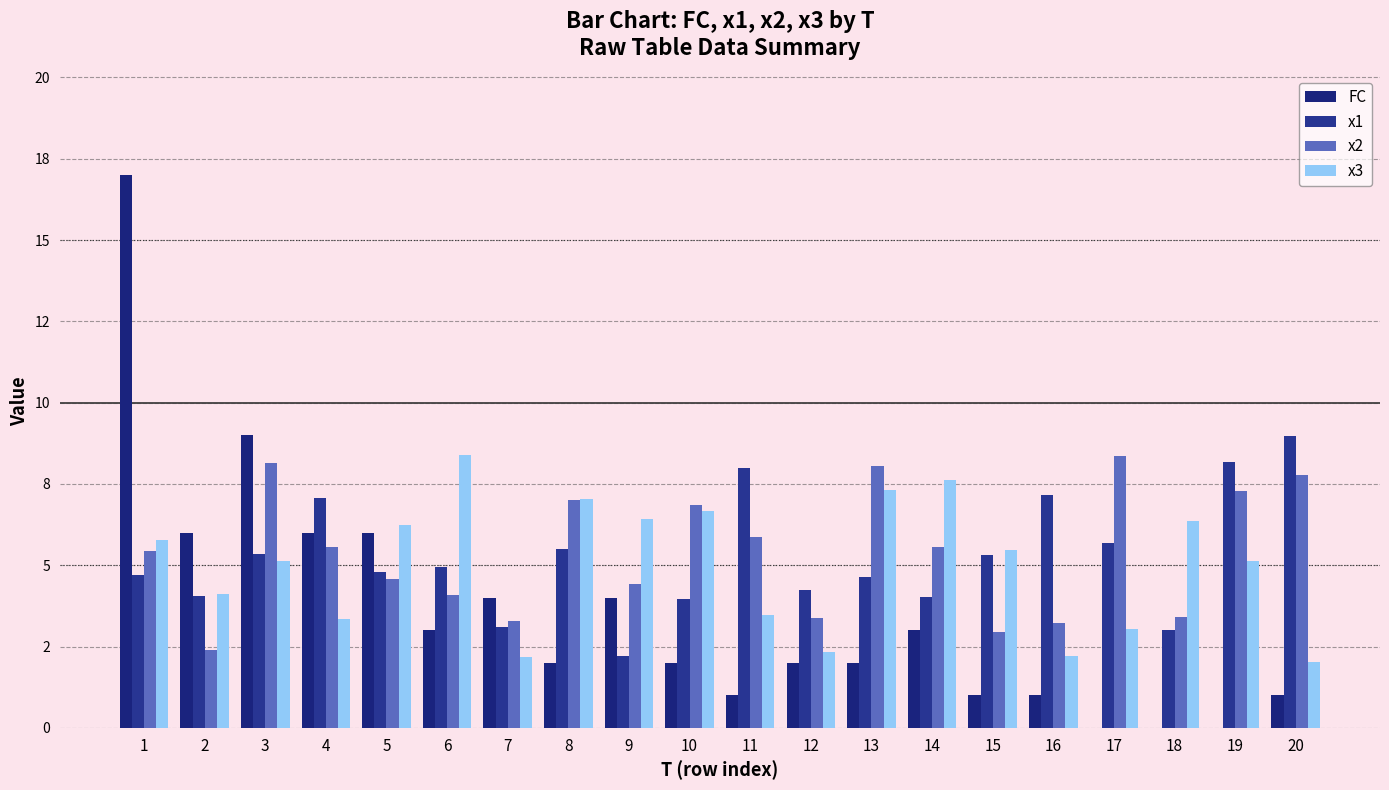

Reading left to right, transcribe all the data shown in this chart.

FC: 17.0	6.0	9.0	6.0	6.0	3.0	4.0	2.0	4.0	2.0	1.0	2.0	2.0	3.0	1.0	1.0	0.0	0.0	0.0	1.0
x1: 4.7	4.1	5.3	7.1	4.8	4.9	3.1	5.5	2.2	4.0	8.0	4.2	4.6	4.0	5.3	7.2	5.7	3.0	8.2	9.0
x2: 5.4	2.4	8.1	5.6	4.6	4.1	3.3	7.0	4.4	6.8	5.9	3.4	8.0	5.6	3.0	3.2	8.4	3.4	7.3	7.8
x3: 5.8	4.1	5.1	3.4	6.2	8.4	2.2	7.0	6.4	6.7	3.5	2.3	7.3	7.6	5.5	2.2	3.1	6.4	5.1	2.0